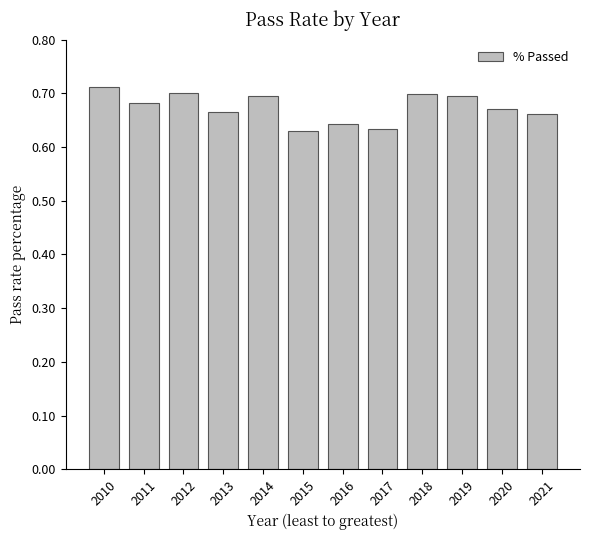

What is the difference between the second highest and minimum values?

0.1